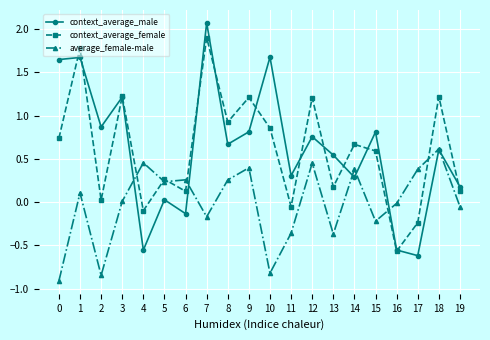

Rank the series by their maximum value, from highest to lowest.

context_average_male, context_average_female, average_female-male